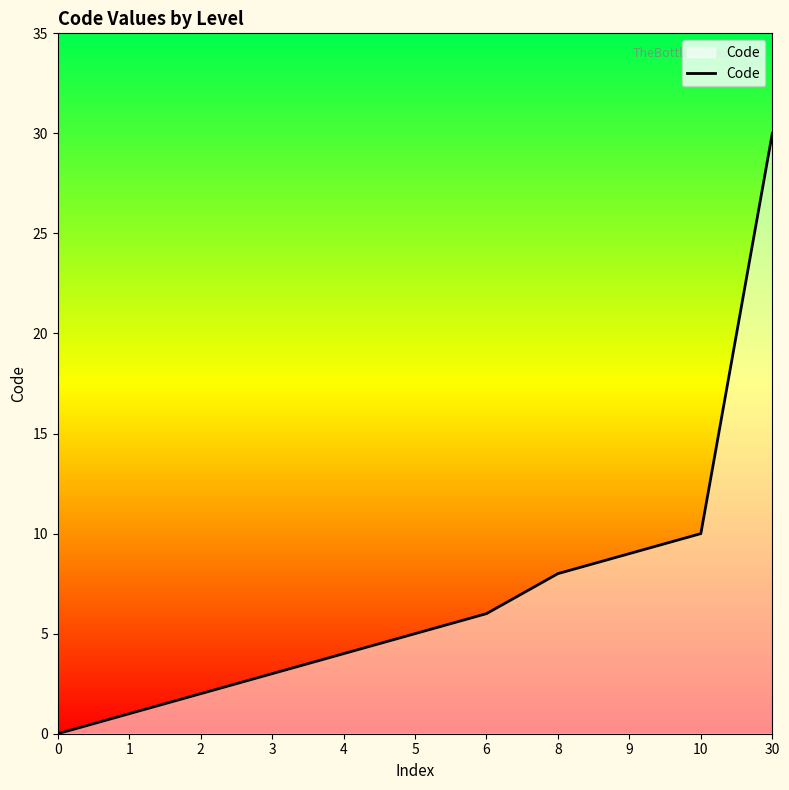

Count the number of values greater than 5.

5